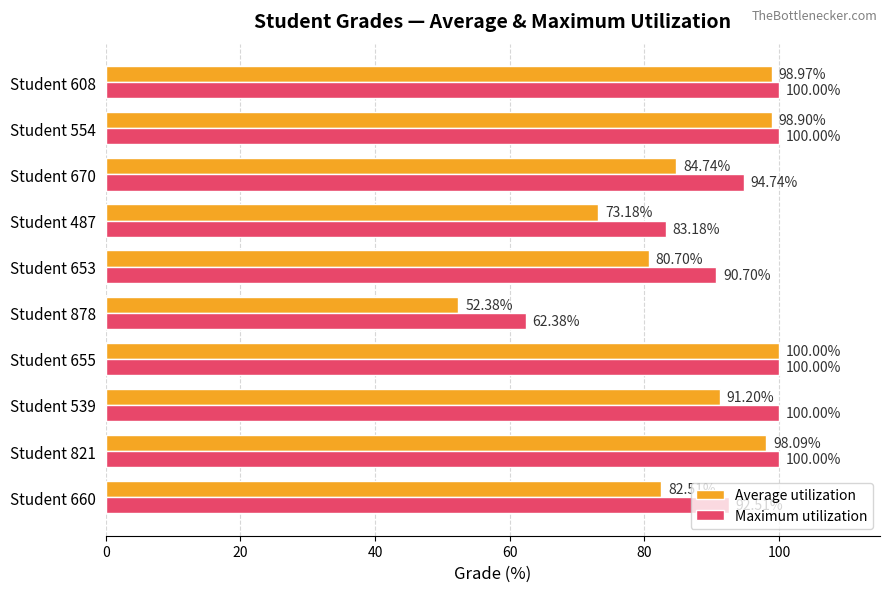

At how many categories does at least one series exceed 98?

5